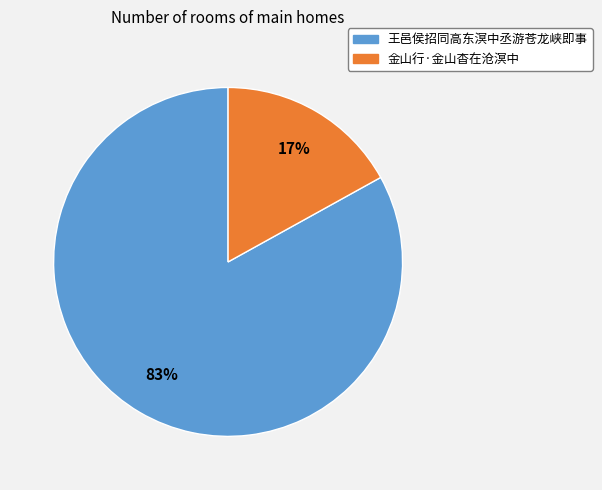

Do 王邑侯招同高东溟中丞游苍龙峡即事 and 金山行·金山杳在沧溟中 together represent more than half of the pie?

Yes